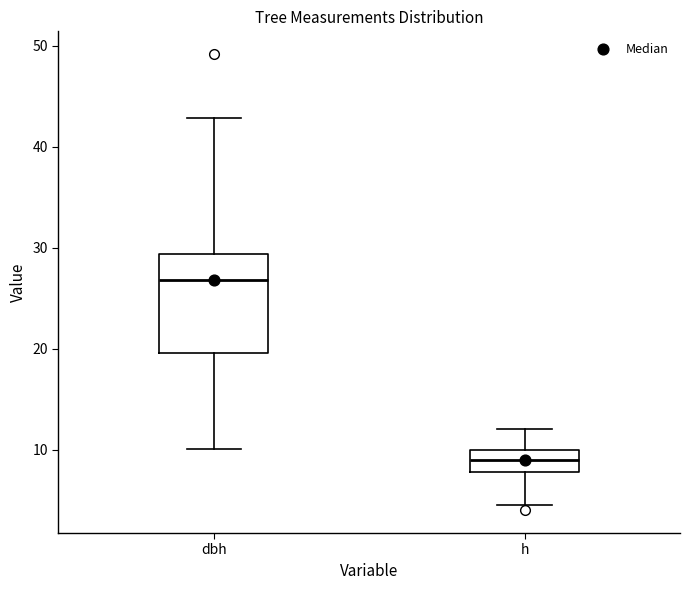

Where does the median line of the box for h sit on the y-axis? The values are not printed on the chart, so give them approximately, as read against the axis.

9